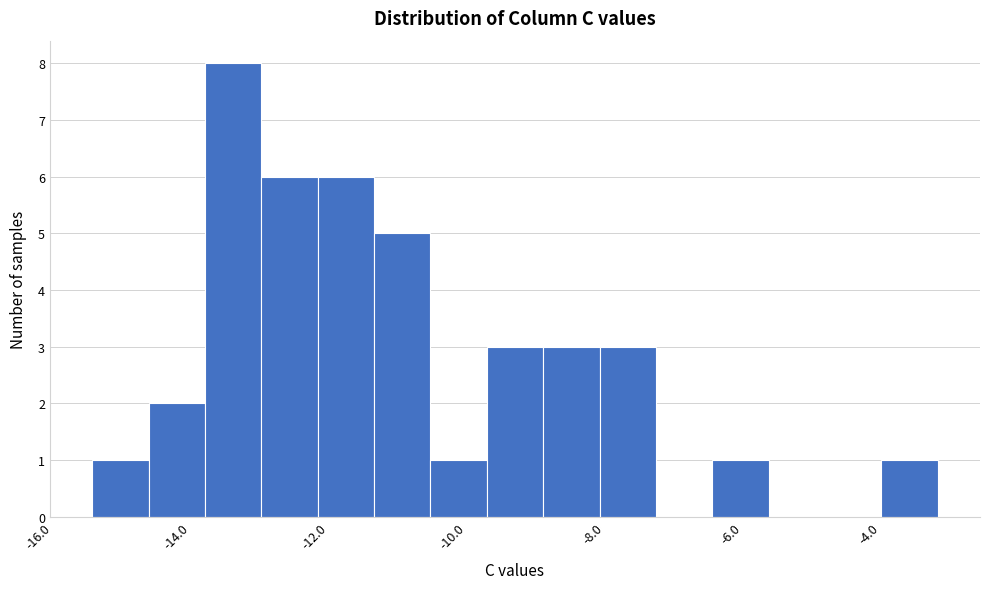

Over which range of the x-axis is the bar tallest?

-13.8 to -13.0